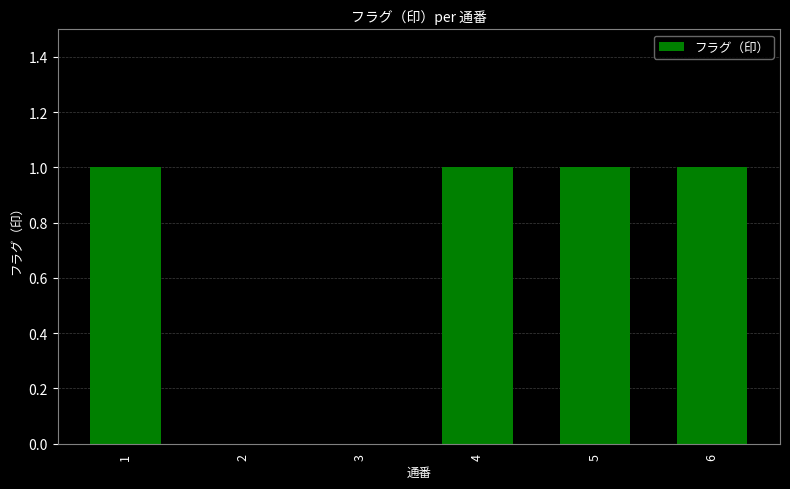

The value at 3 is 0. True or false?

True